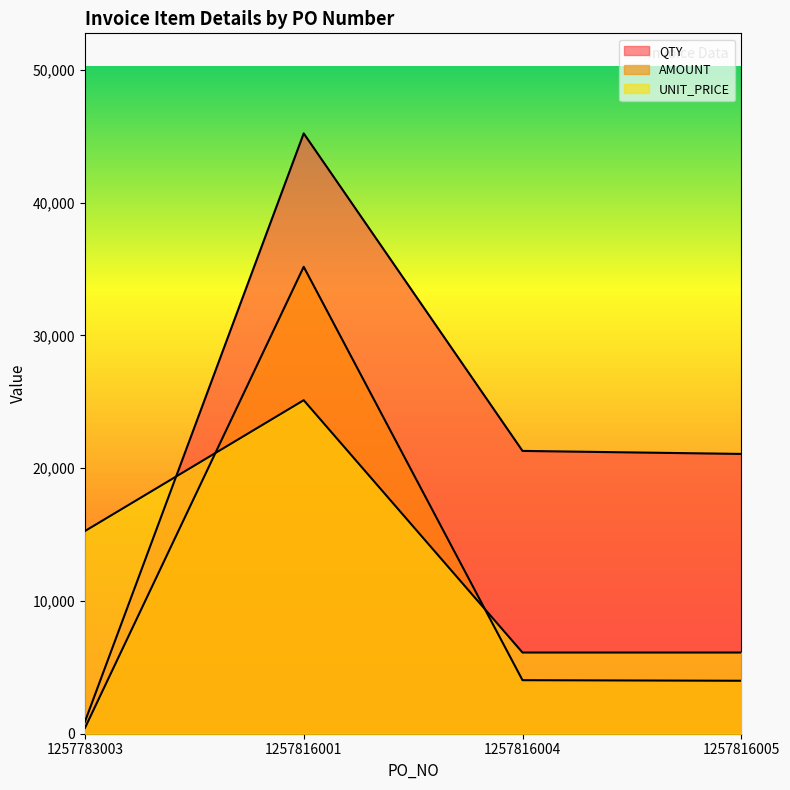

Count the number of data series in this chart.

3